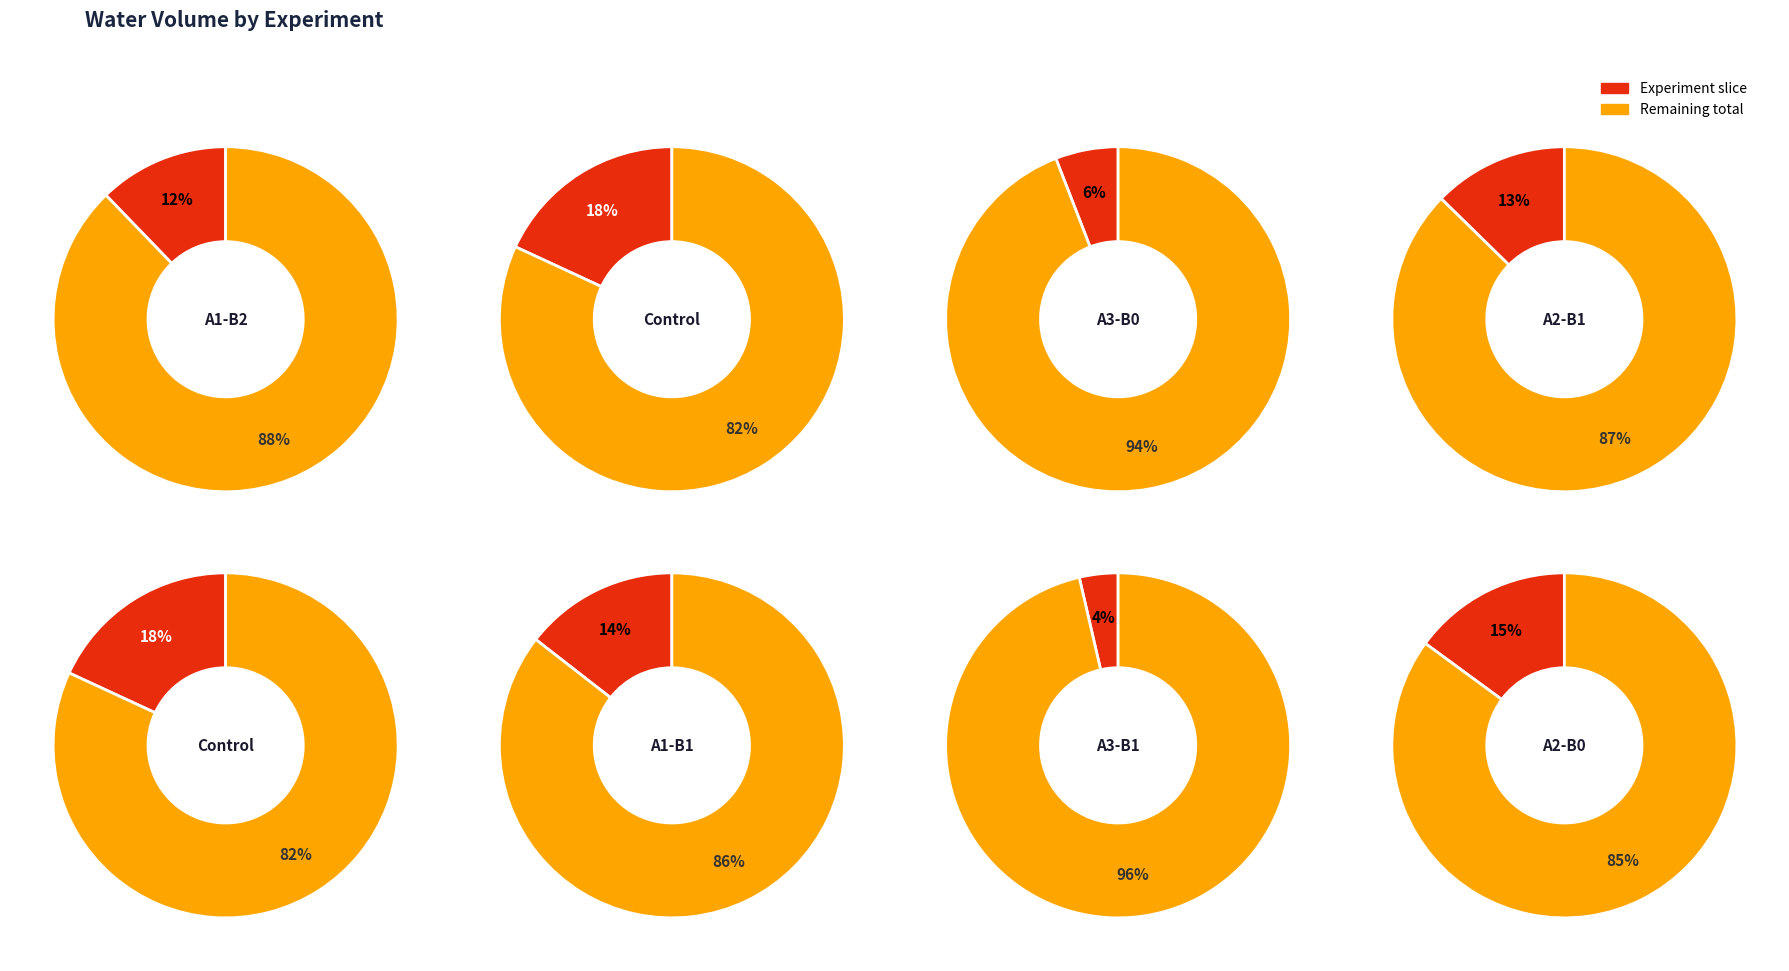

Is A3-B1 the majority of the pie?

No